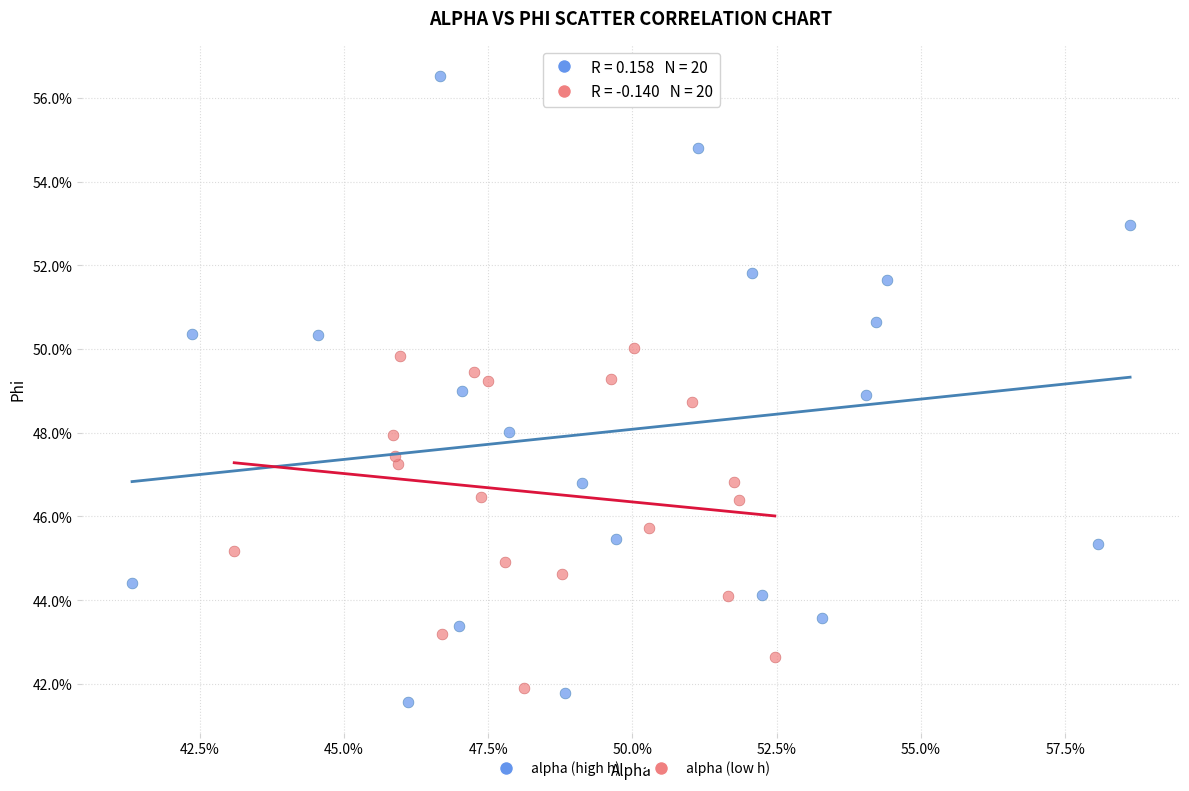

Which series reaches the minimum Y coordinate?

alpha (high h)